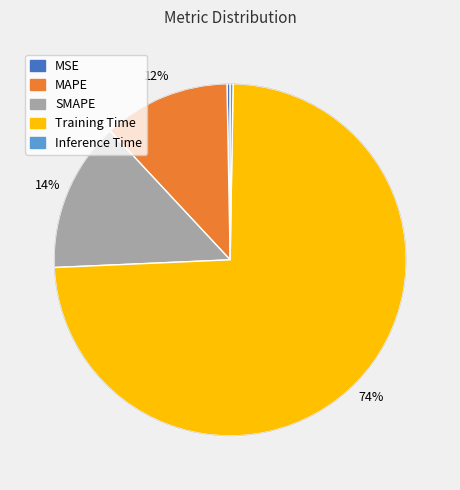

Is it true that Training Time is 74% of the pie?

True